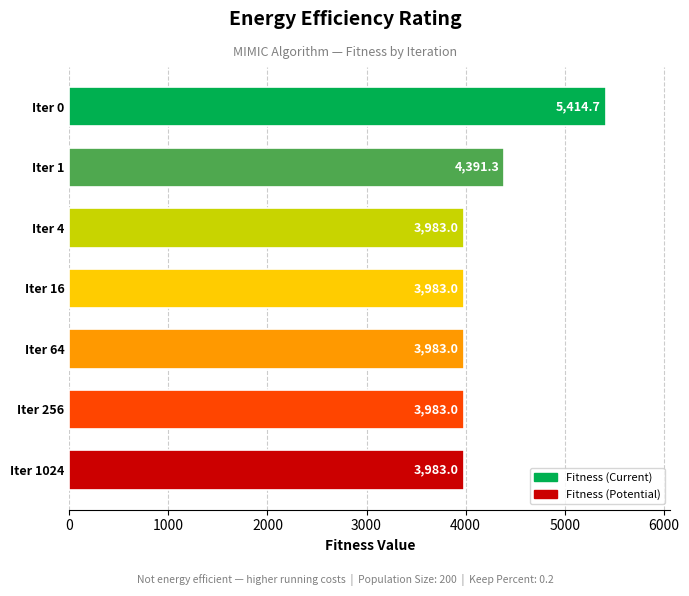

Between Iter 64 and Iter 1, which is larger?

Iter 1